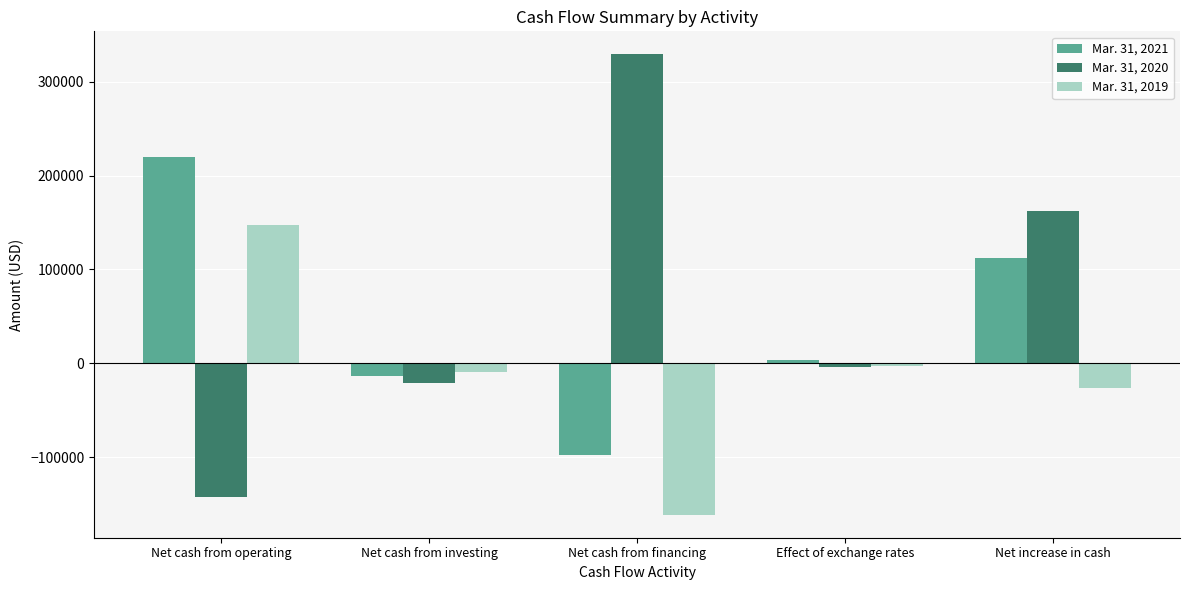

Which series has the widest spread of values?

Mar. 31, 2020